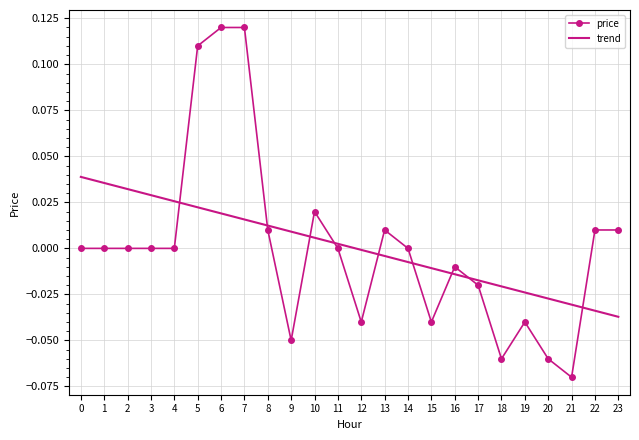

What are all the series names shown in the legend?

price, trend